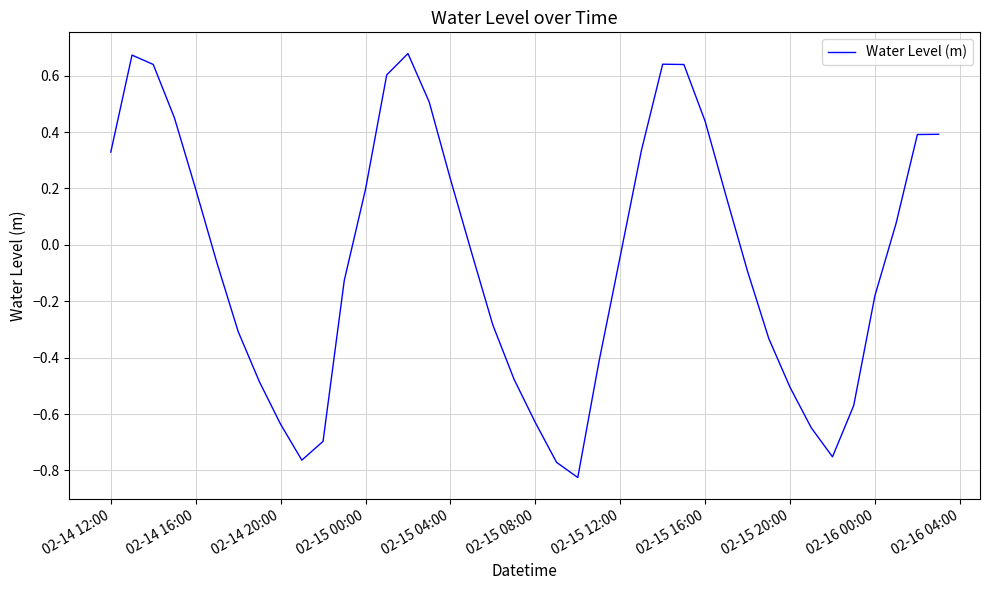

What is the difference between the maximum and minimum values?

1.5